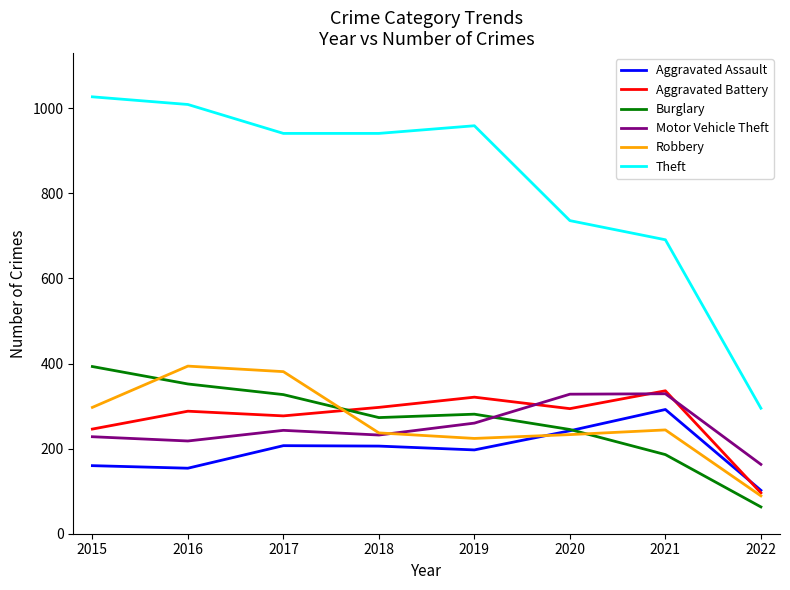

At which label does Theft reach its minimum?

2022